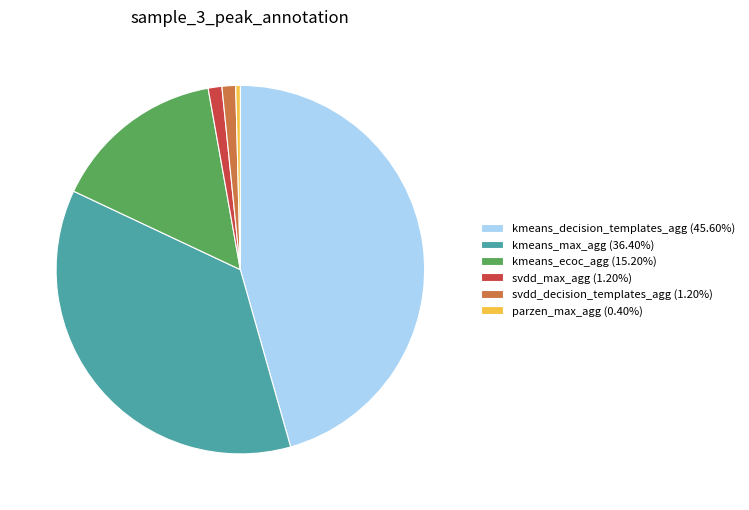

What is the largest slice in the pie chart?

kmeans_decision_templates_agg